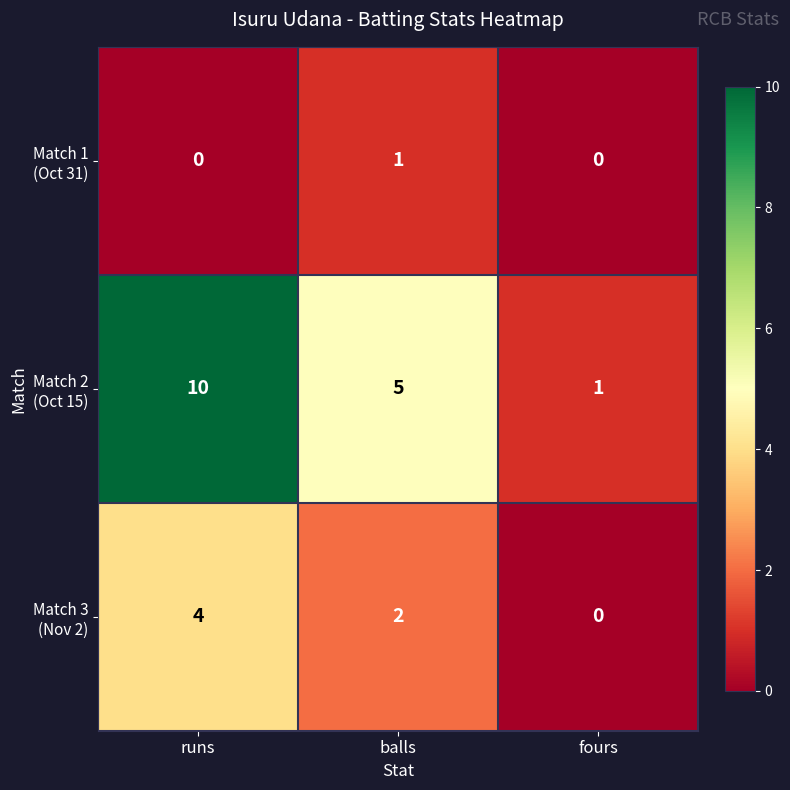

How many distinct data groups are displayed?

3